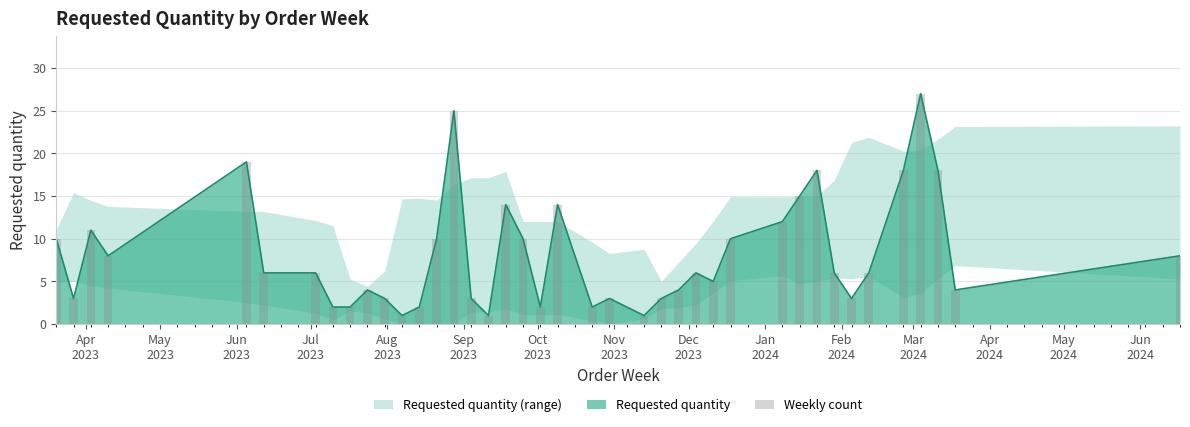

What is the average value?

8